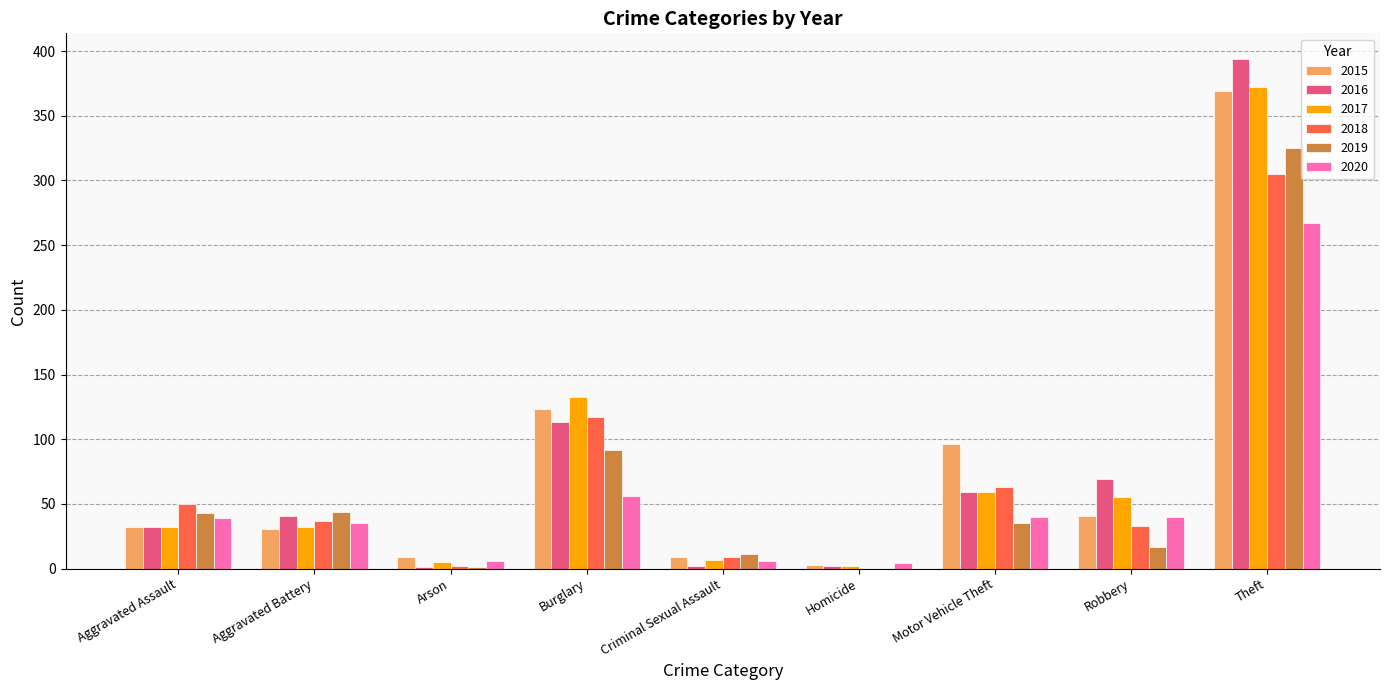

What is the sum of all 2017 values?

697